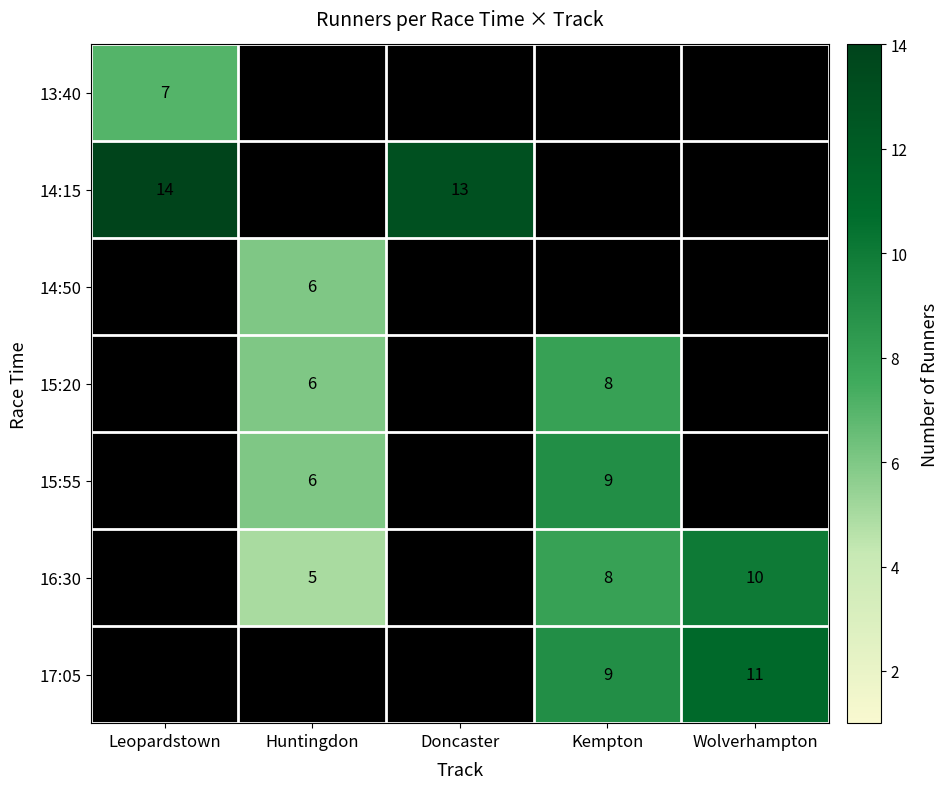

At how many categories does at least one series exceed 11?

2